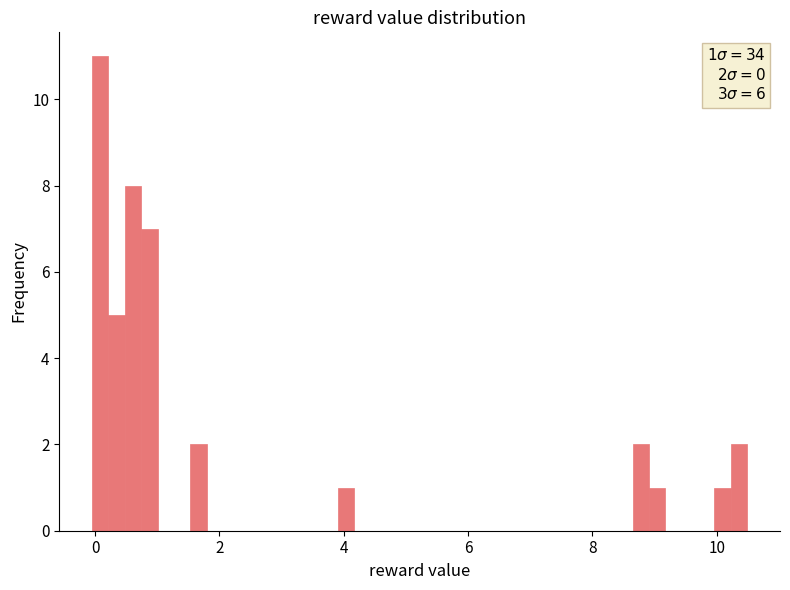

Read against the x-axis, roughly where is the centre of the tallest bar?

0.0